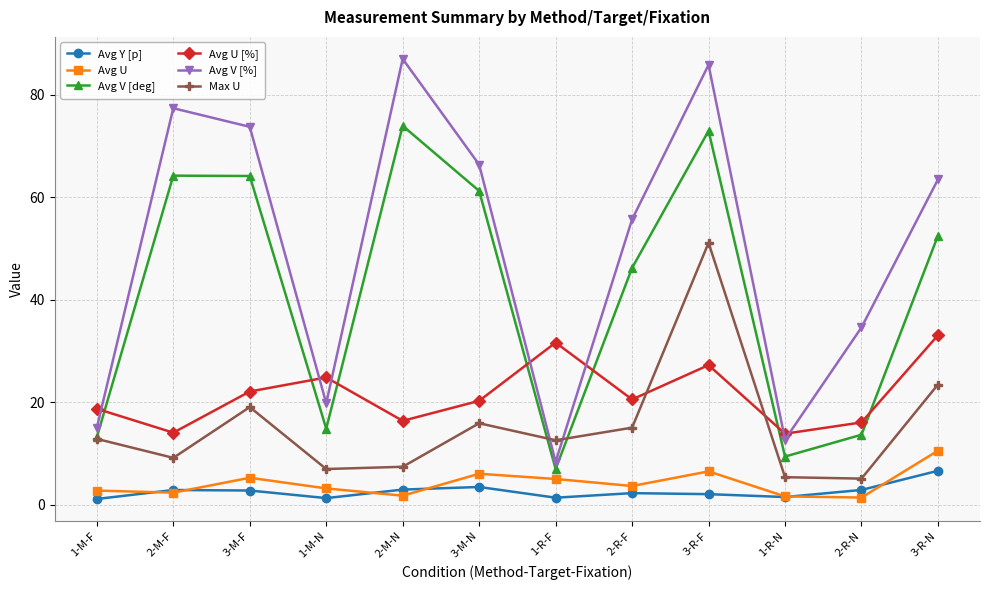

Where is the first local maximum for Avg V [%]?

2-M-F